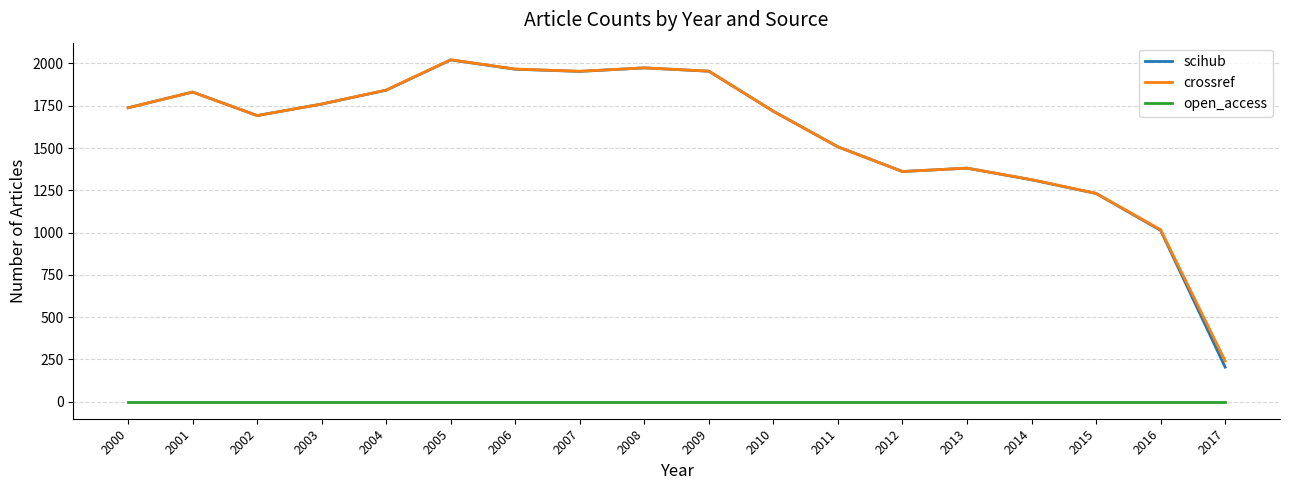

Between 2013 and 2016, which series saw the biggest shift?

scihub